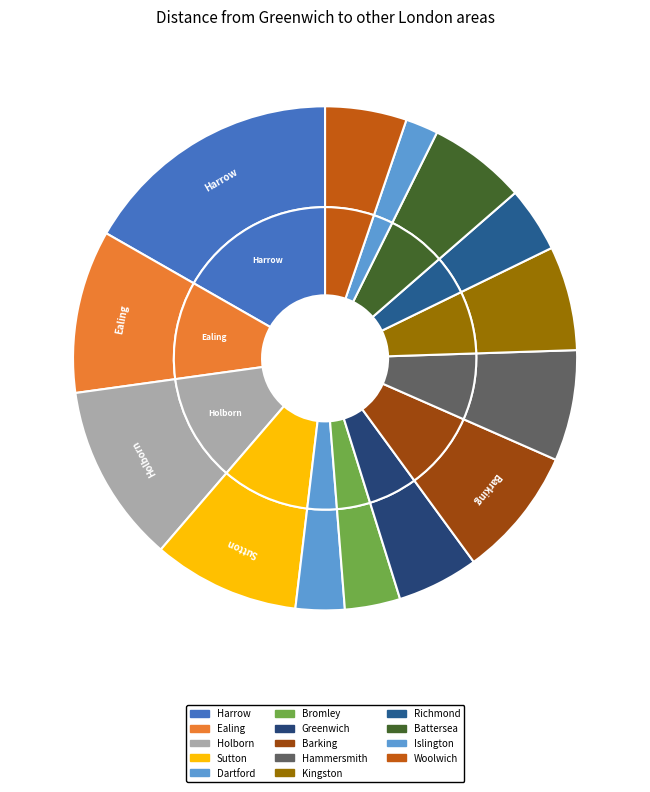

What is the change in value from Richmond to Islington?

-10